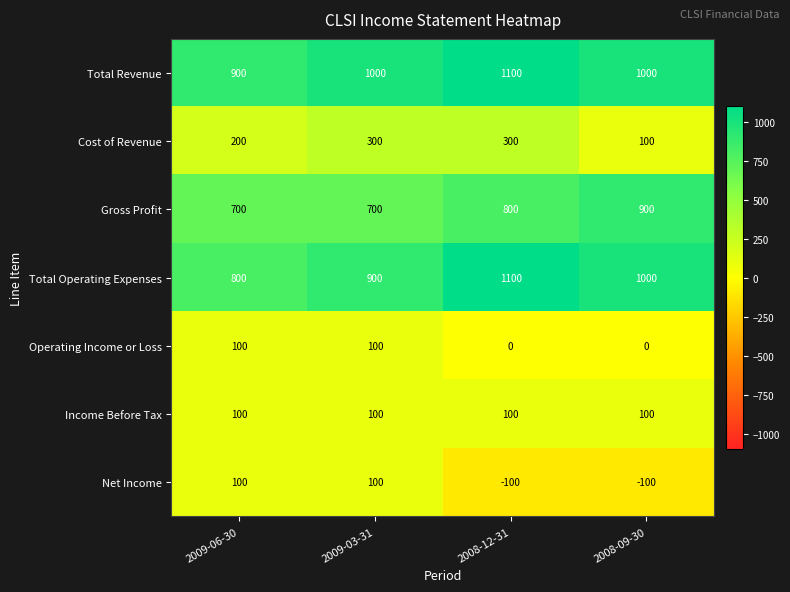

At how many categories does at least one series exceed 526?

4